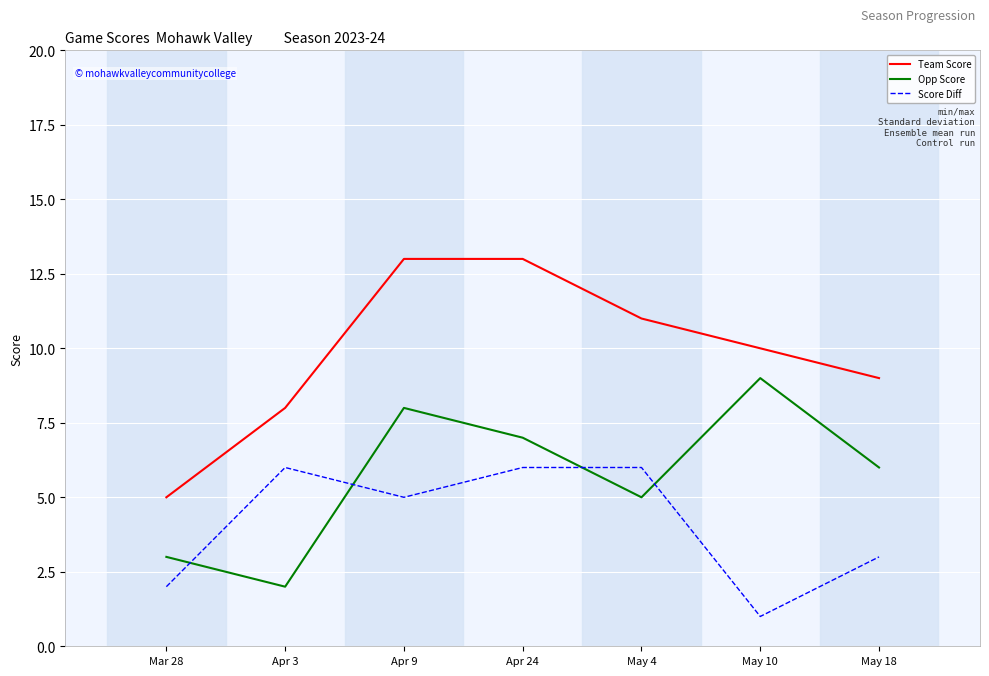

Reading left to right, transcribe all the data shown in this chart.

Team Score: Mar 28=5	Apr 3=8	Apr 9=13	Apr 24=13	May 4=11	May 10=10	May 18=9
Opp Score: Mar 28=3	Apr 3=2	Apr 9=8	Apr 24=7	May 4=5	May 10=9	May 18=6
Score Diff: Mar 28=2	Apr 3=6	Apr 9=5	Apr 24=6	May 4=6	May 10=1	May 18=3